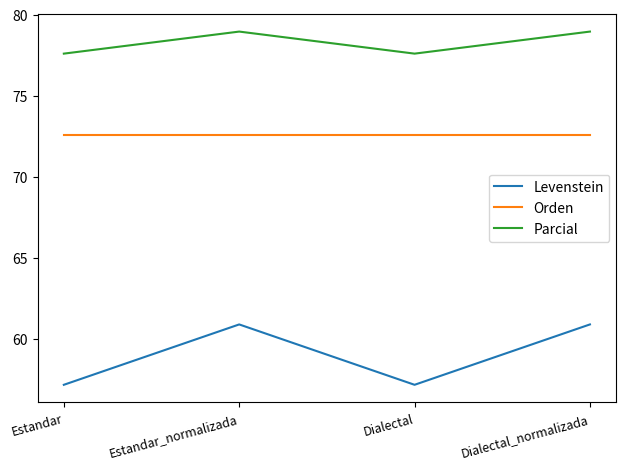

Read the Parcial value at Dialectal_normalizada.

78.9